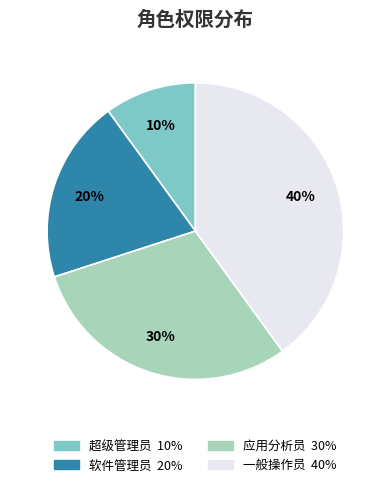

To the nearest percent, what is the average slice percentage?

25%